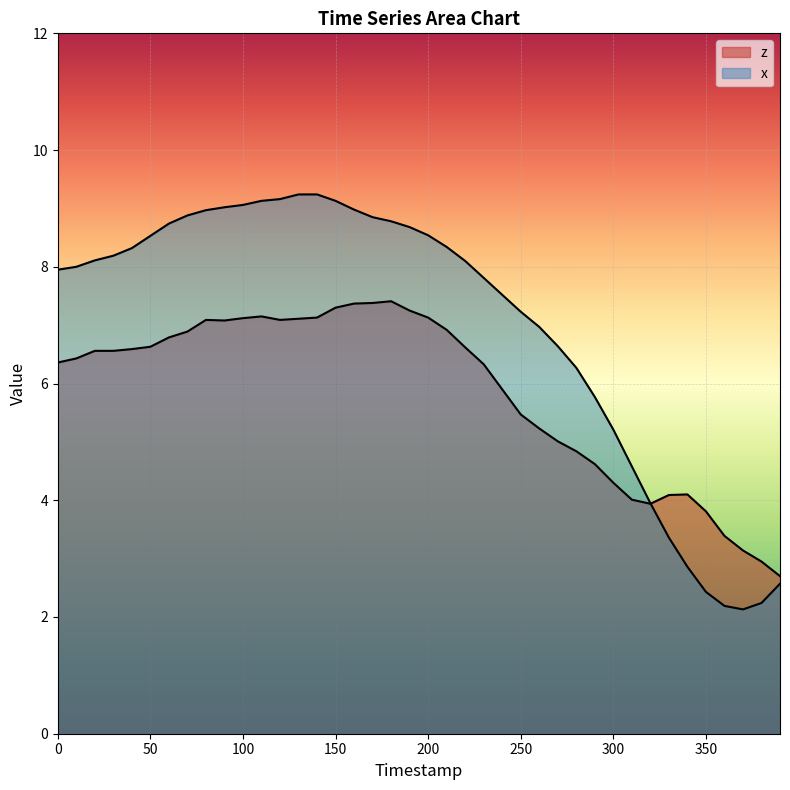

Where does the x series first go above 8?

20